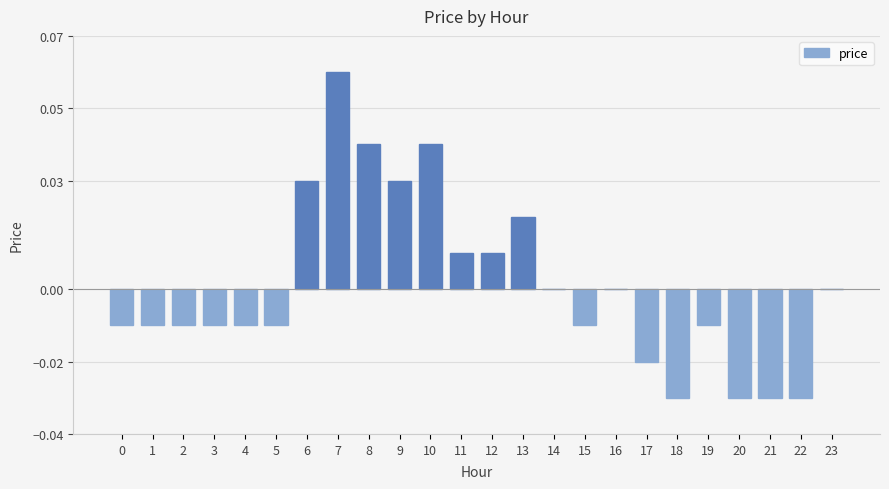

The value at 2 is -0.0. True or false?

True